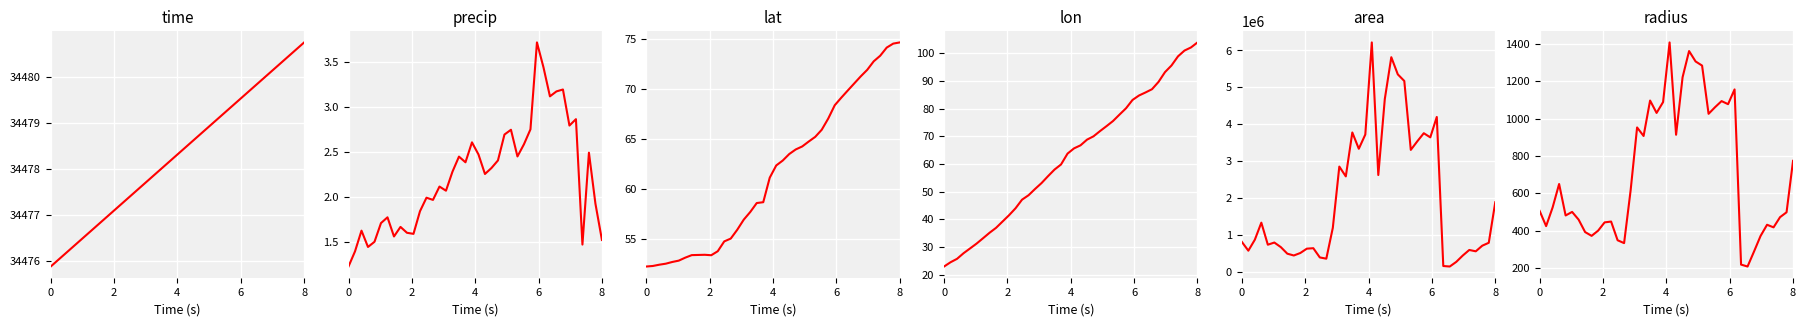

What is the minimum value for area?

136875.0